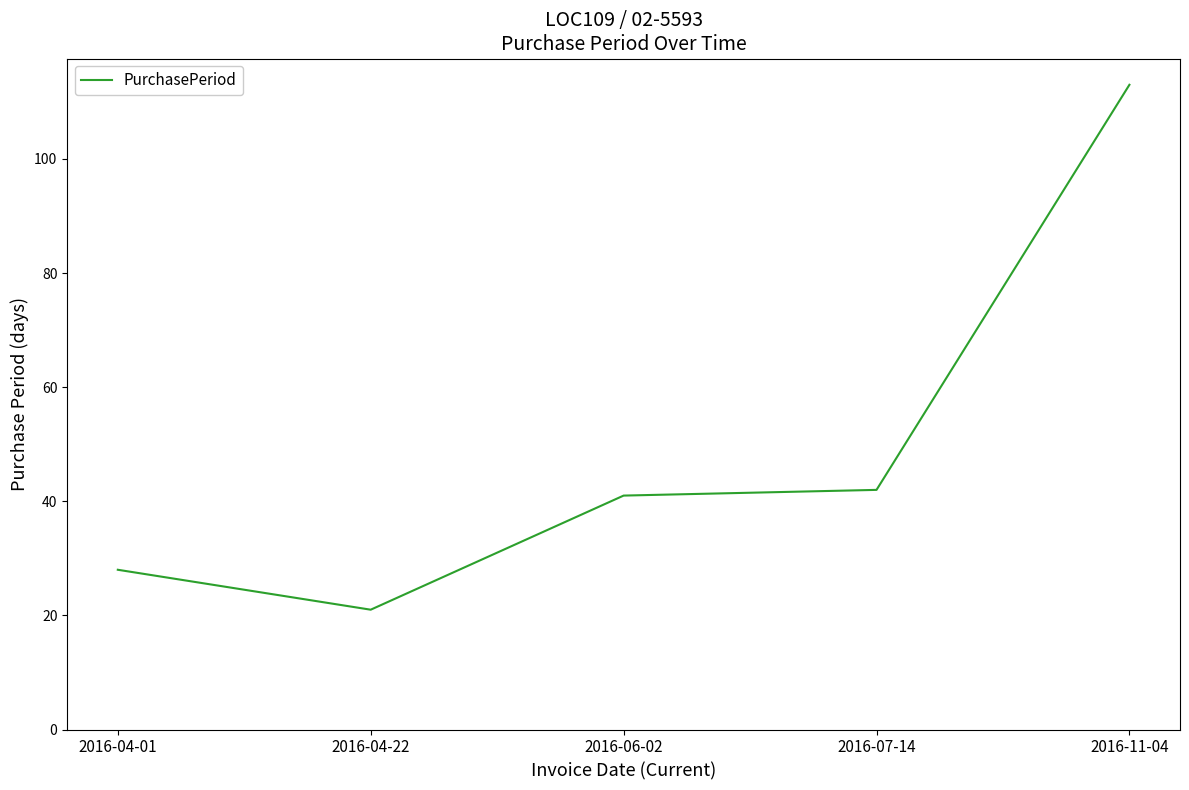

Reading left to right, transcribe all the data shown in this chart.

2016-04-01=28	2016-04-22=21	2016-06-02=41	2016-07-14=42	2016-11-04=113